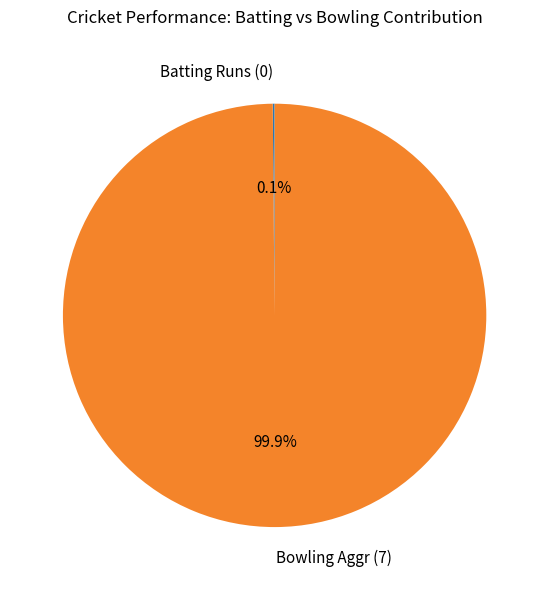

What is the majority slice?

Bowling Aggr (7)